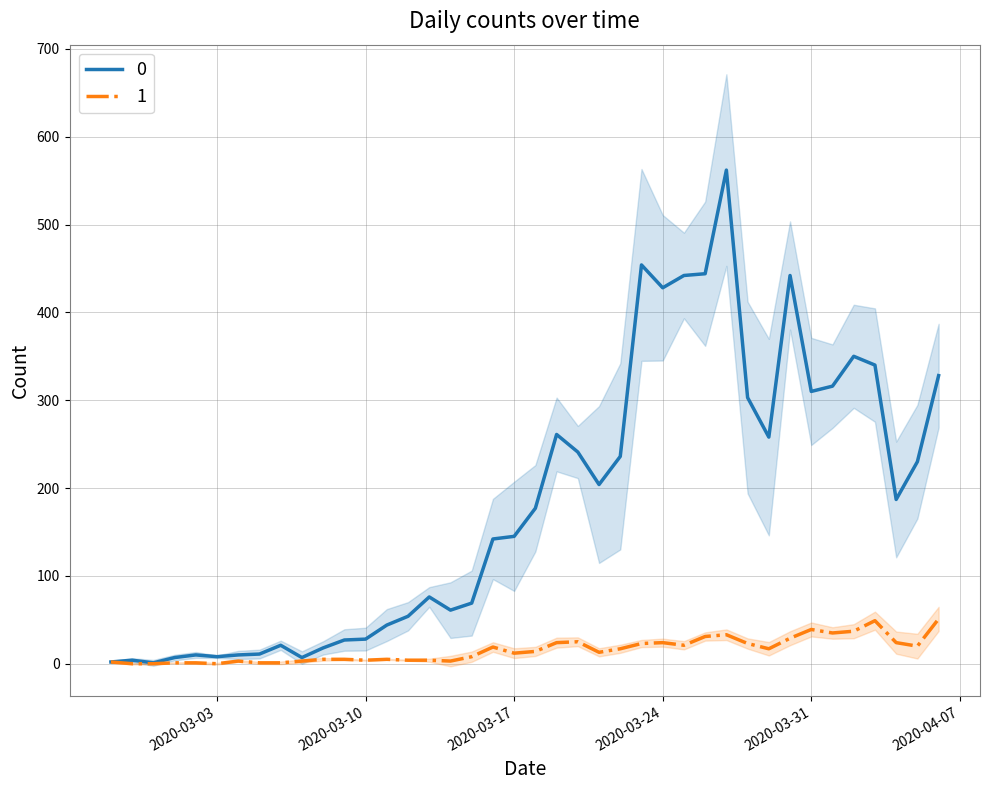

What position from the left is 2020-03-10?

13